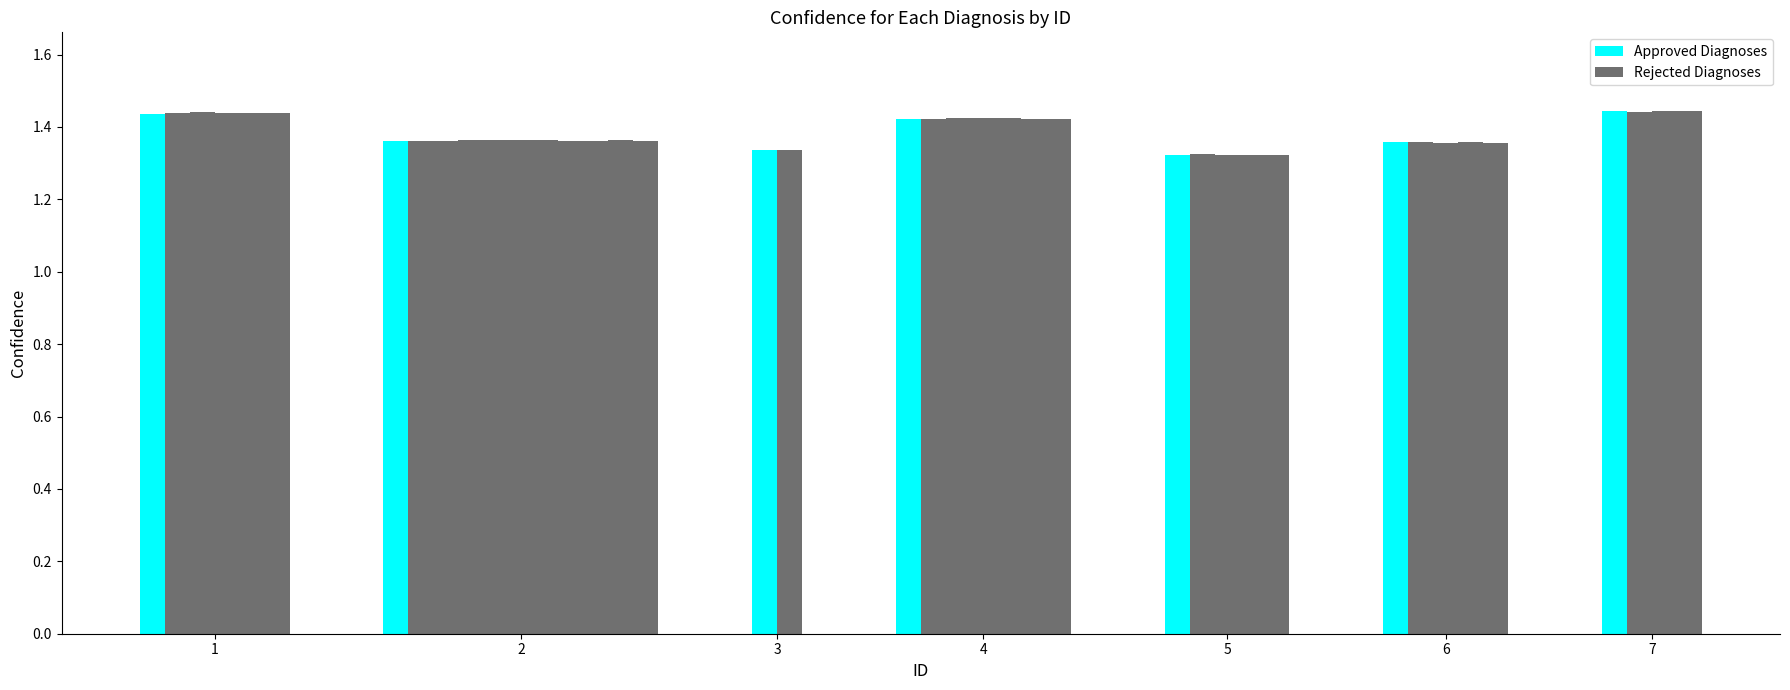

Reading left to right, what are all the values shown in this chart?

Approved Diagnoses: 1.4	1.4	1.3	1.4	1.3	1.4	1.4
Rejected Diagnoses: 1.4	1.4	1.3	1.4	1.3	1.4	1.4